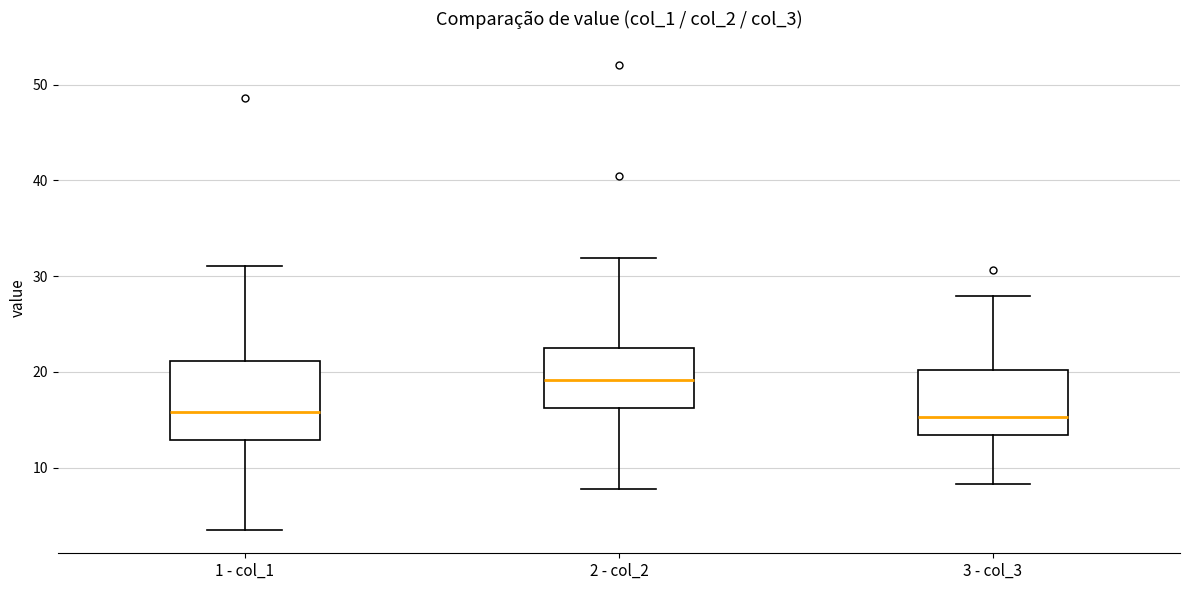

Where is the upper edge of the box for 1 - col_1 on the y-axis? The values are not printed on the chart, so give them approximately, as read against the axis.

21